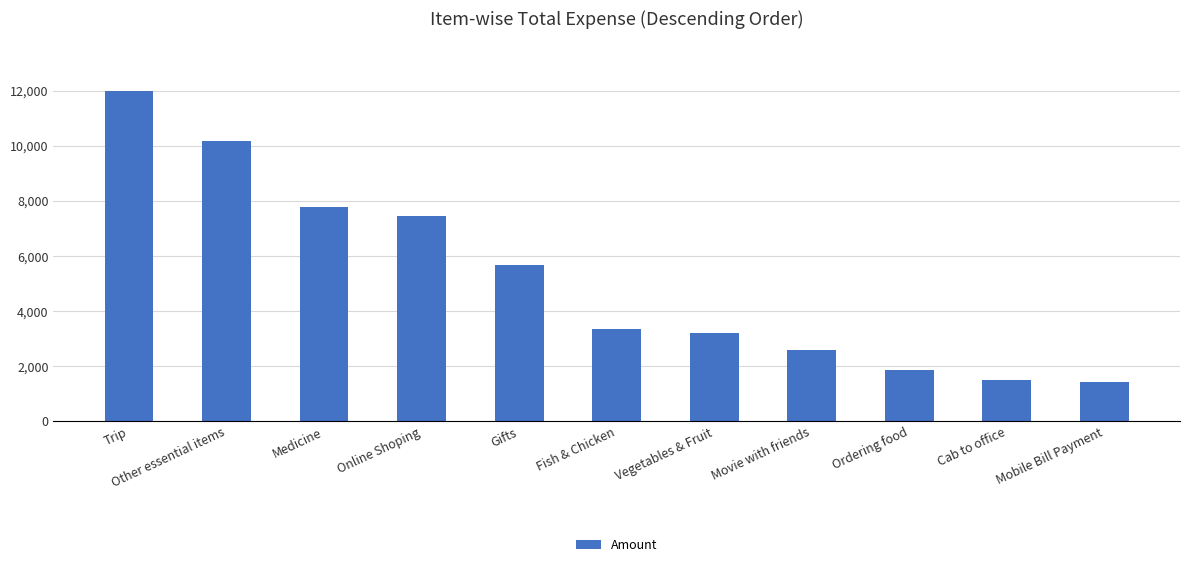

What is the sum of the values at Trip and Medicine?

19775.0